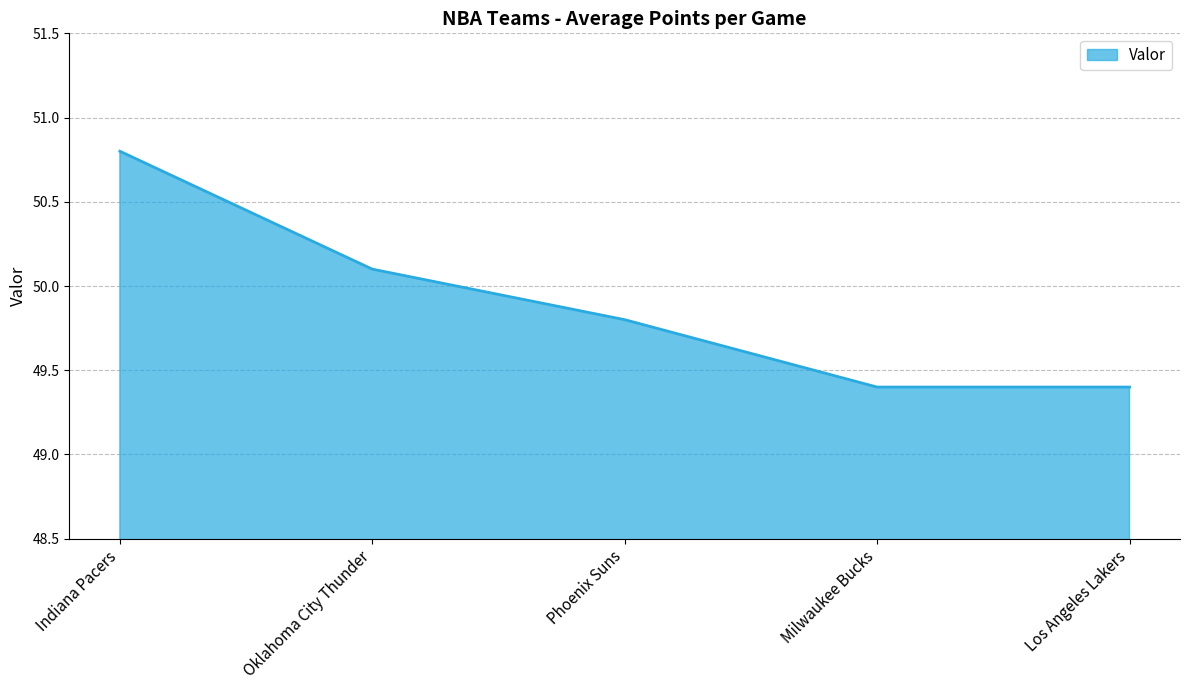

Which has a higher value, Phoenix Suns or Los Angeles Lakers?

Phoenix Suns